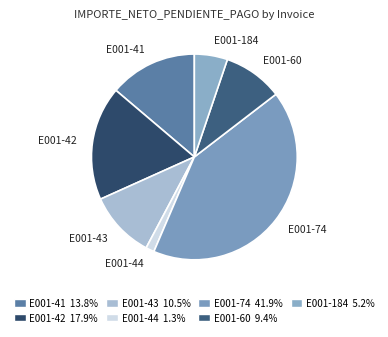

Rank the categories by value from highest to lowest.

E001-74, E001-42, E001-41, E001-43, E001-60, E001-184, E001-44